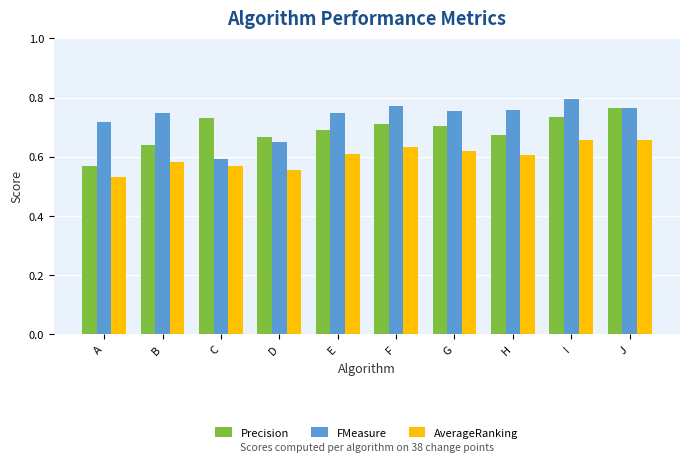

What is the difference between the AverageRanking values at D and G?

0.1